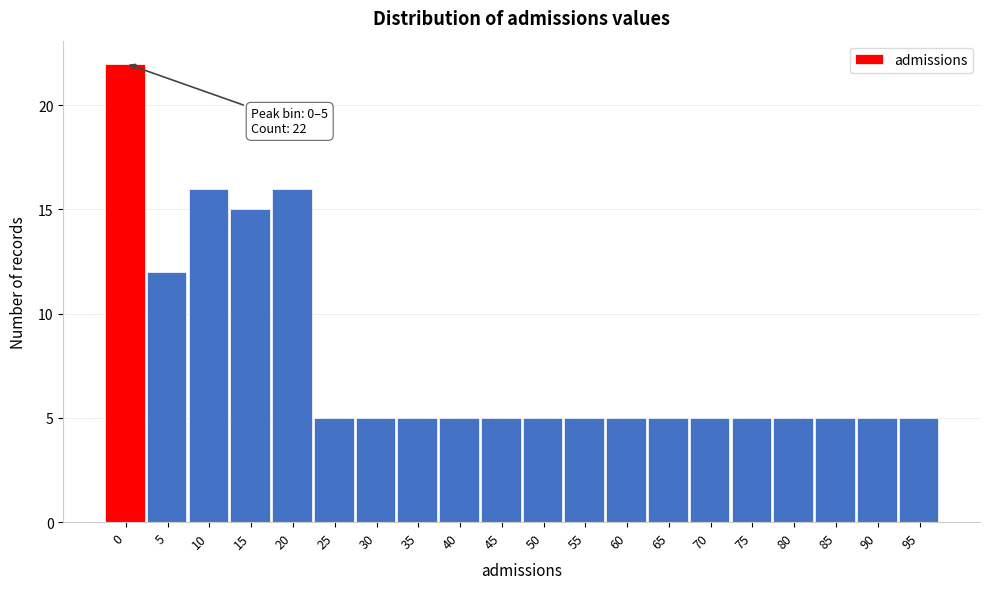

Reading left to right, extract all data points from this chart.

0=22	5=12	10=16	15=15	20=16	25=5	30=5	35=5	40=5	45=5	50=5	55=5	60=5	65=5	70=5	75=5	80=5	85=5	90=5	95=5